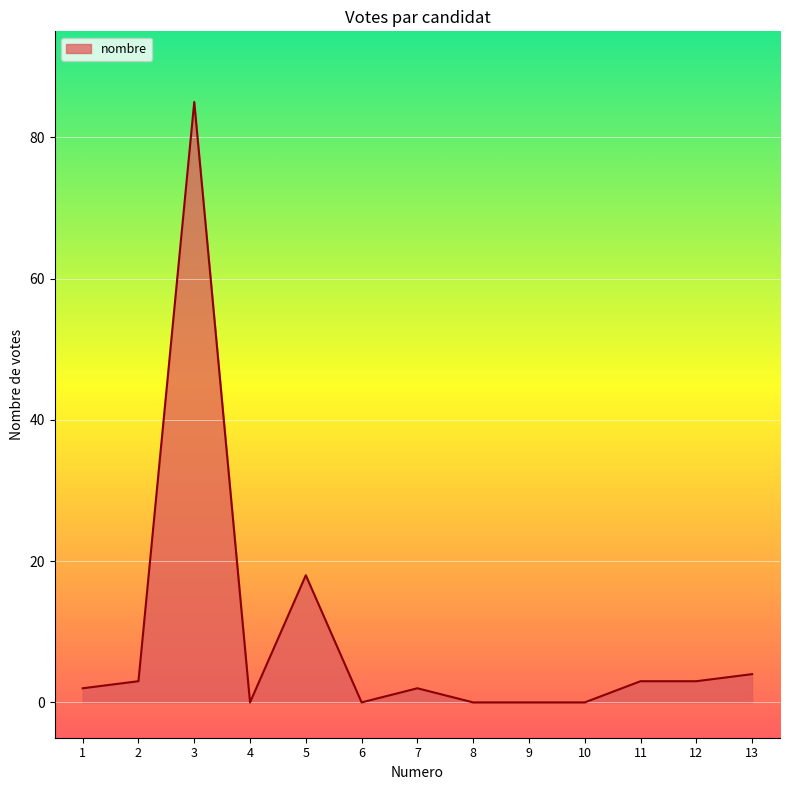

What is the difference between the maximum and minimum values?

85